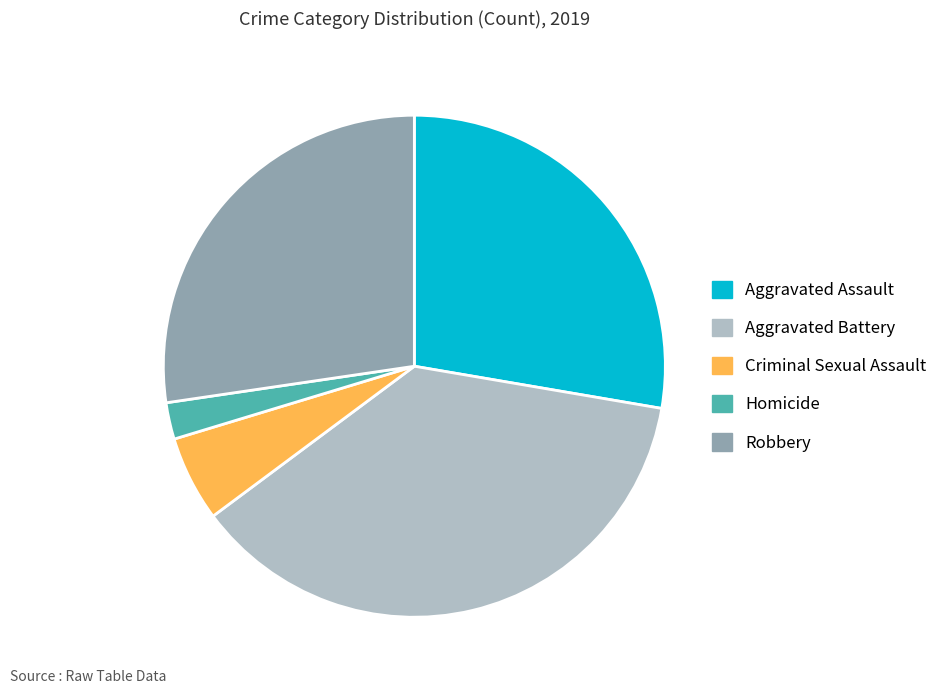

Combined, do Aggravated Battery and Criminal Sexual Assault account for over 50%?

No